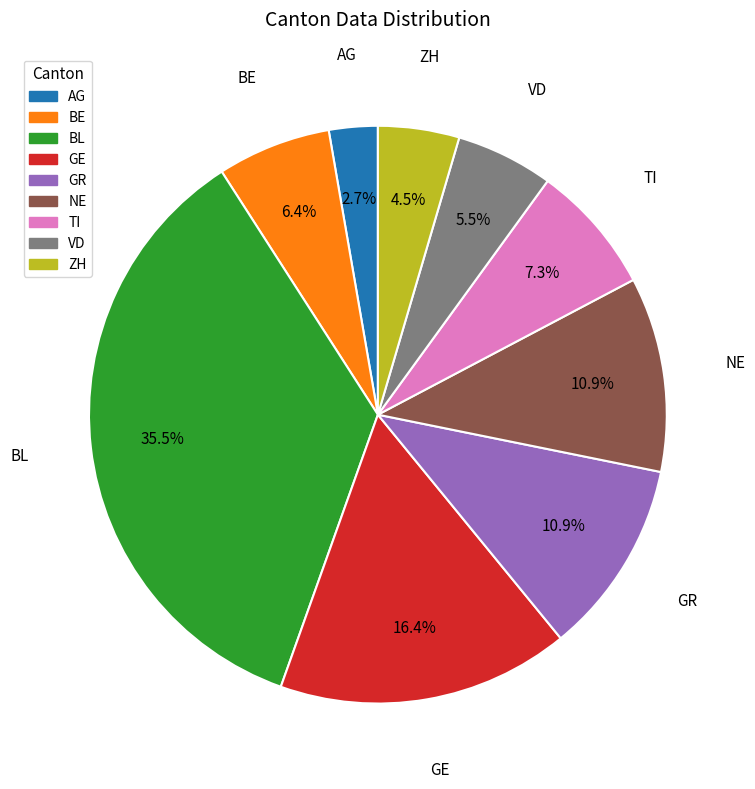

How many segments does this pie chart have?

9